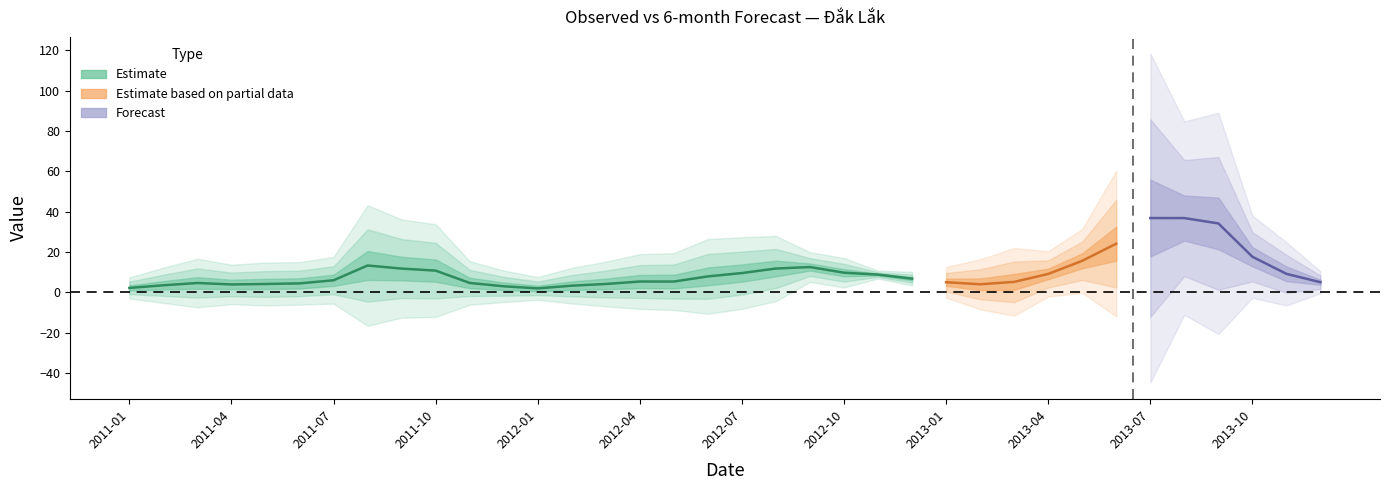

Which category has the highest value across all series?

2013-07